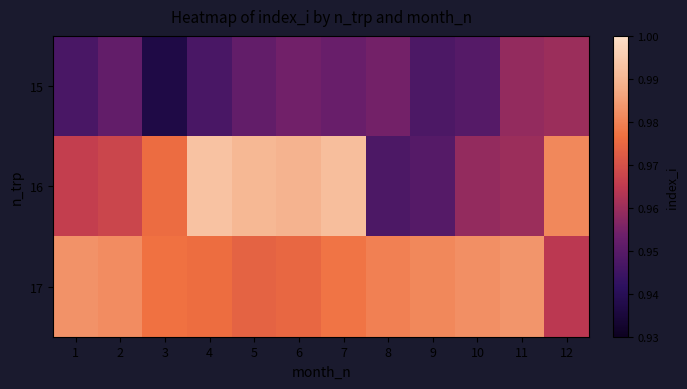

List the series in order of their peak value, highest first.

16, 17, 15